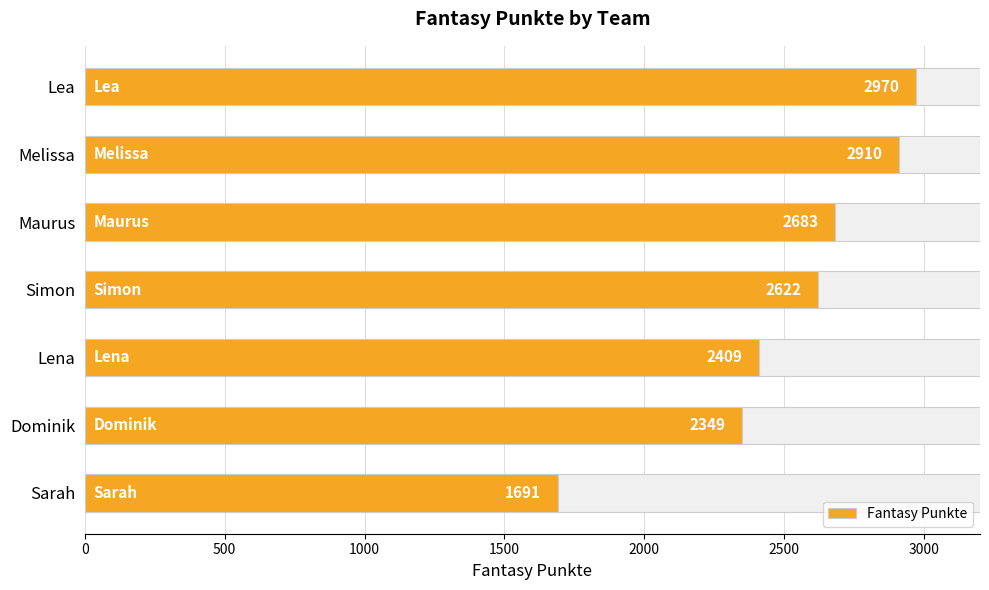

What is the sum of all values?

17634